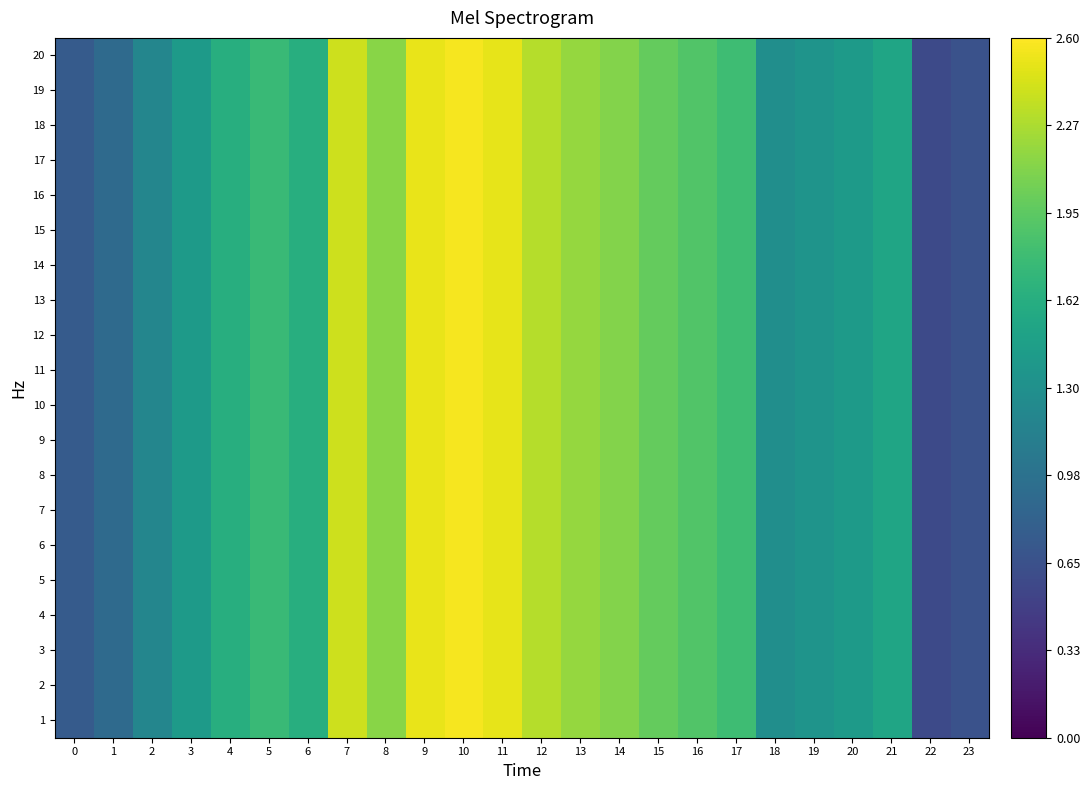

How many series are shown in this chart?

20